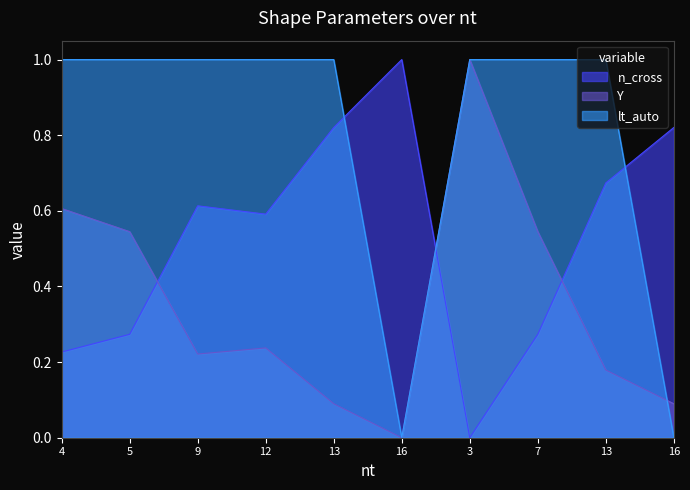

Which series has the largest total across all categories?

lt_auto